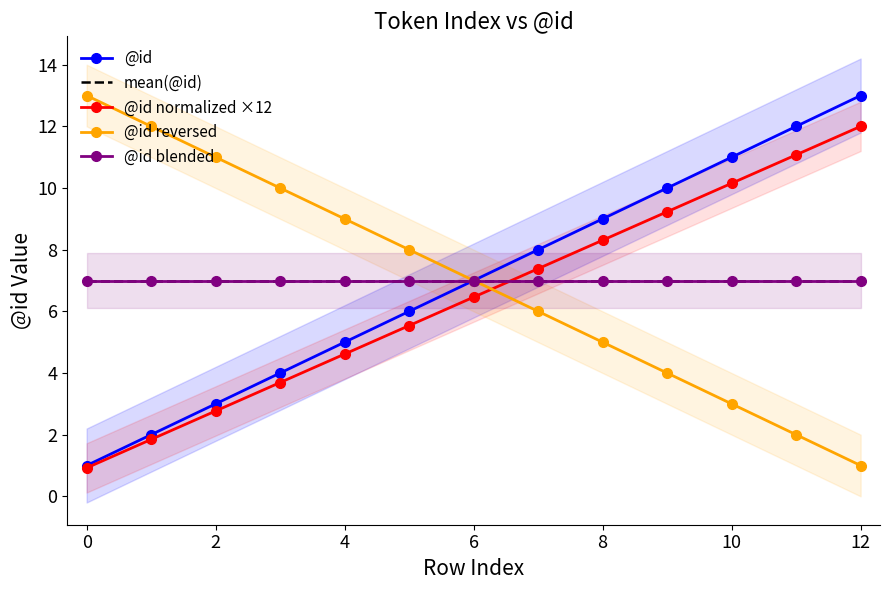

What are all the series names shown in the legend?

@id, mean(@id), @id normalized ×12, @id reversed, @id blended